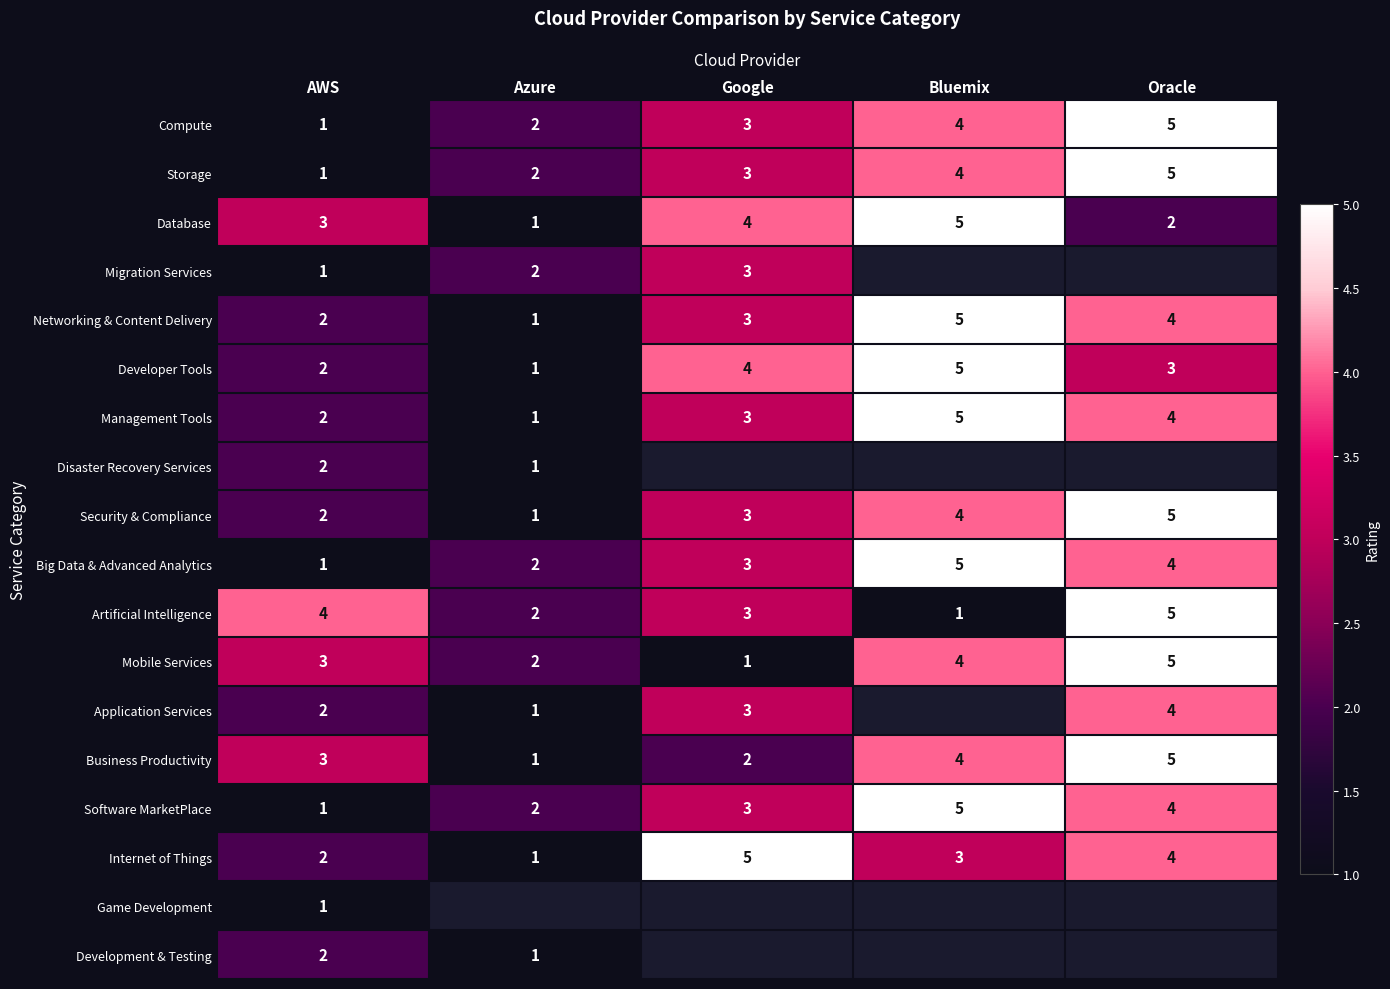

The Big Data & Advanced Analytics series shows 3 at Google. True or false?

True